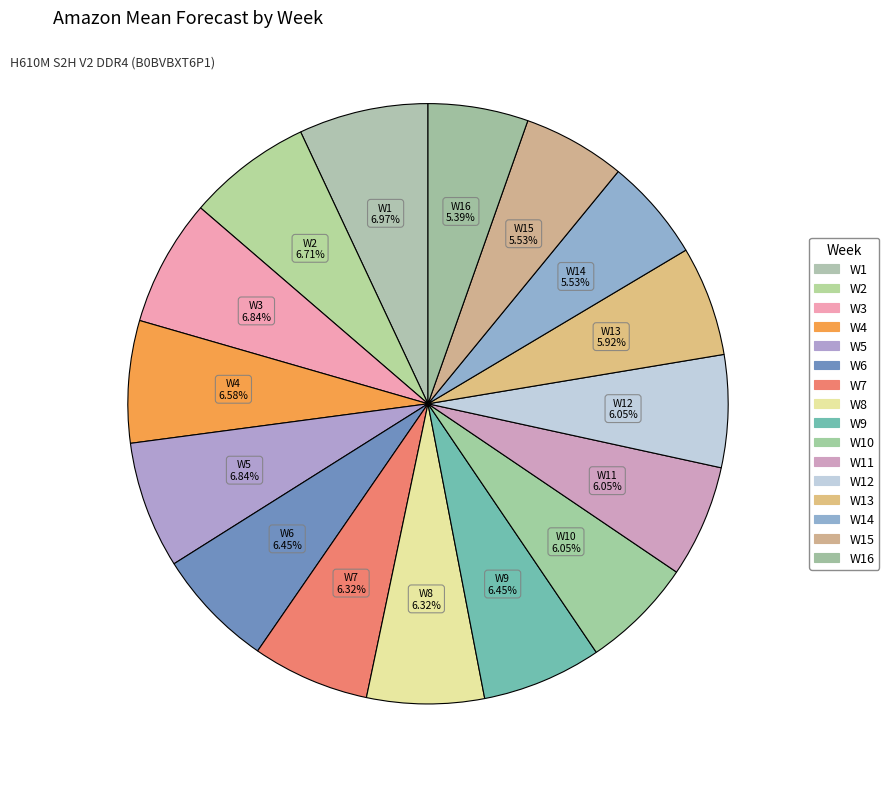

Count the number of slices in the pie.

16